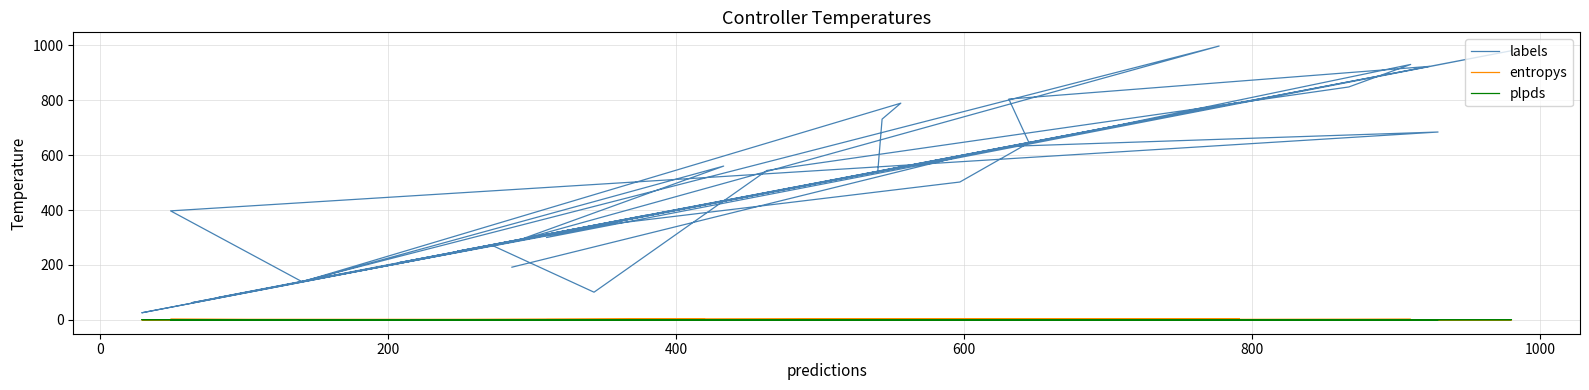

What is the value of the labels point at the 22nd from the left?

980.0